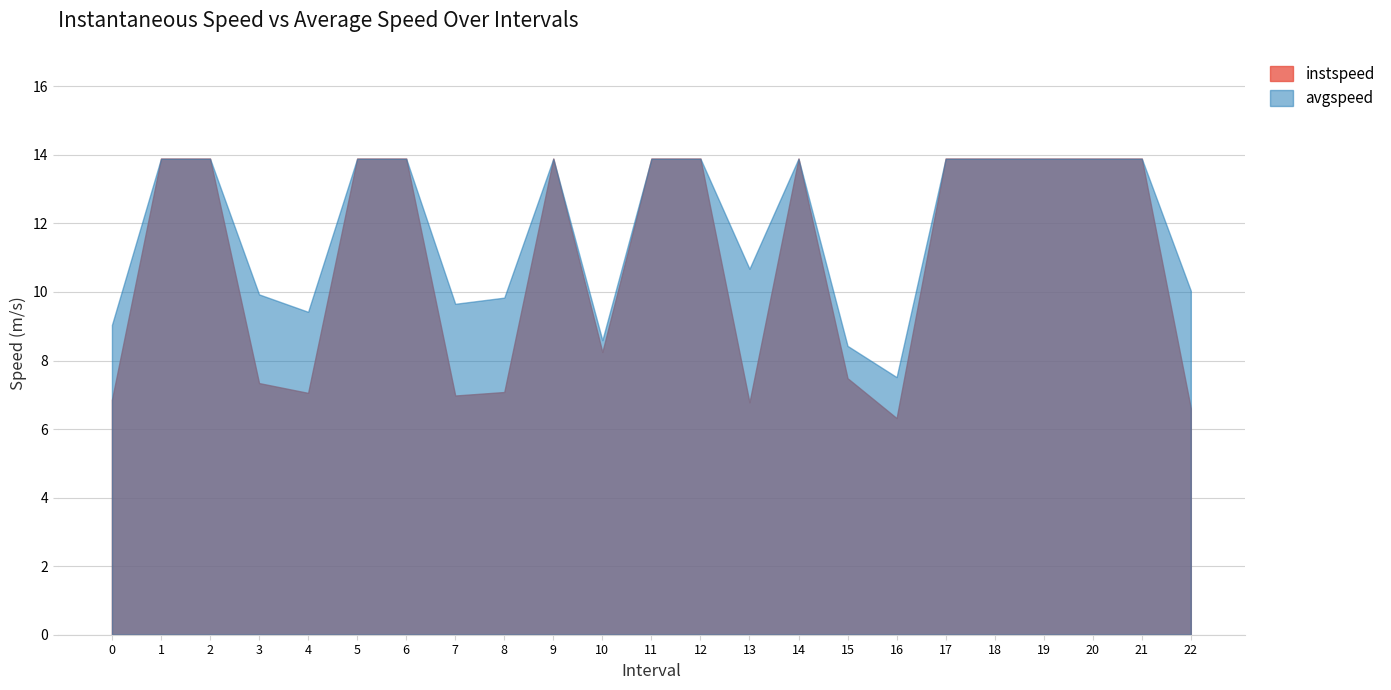

At which category does the chart reach its minimum across all series?

16